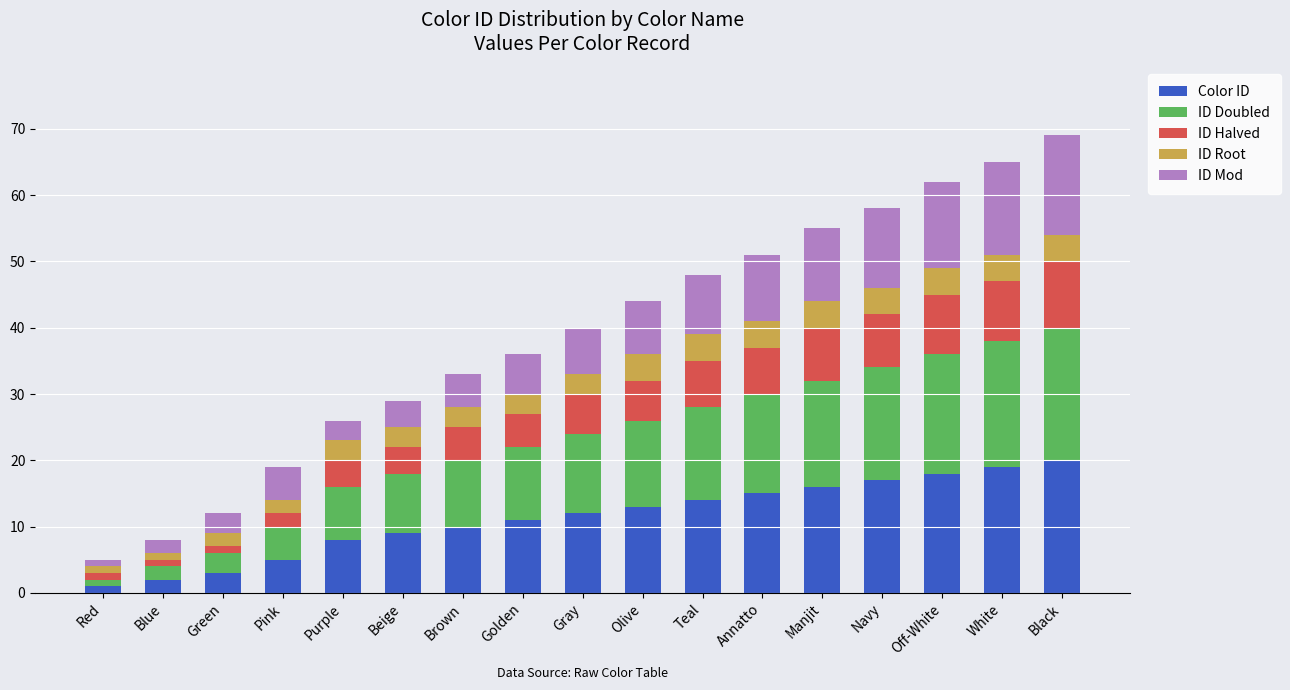

How many bars are there in total?

17